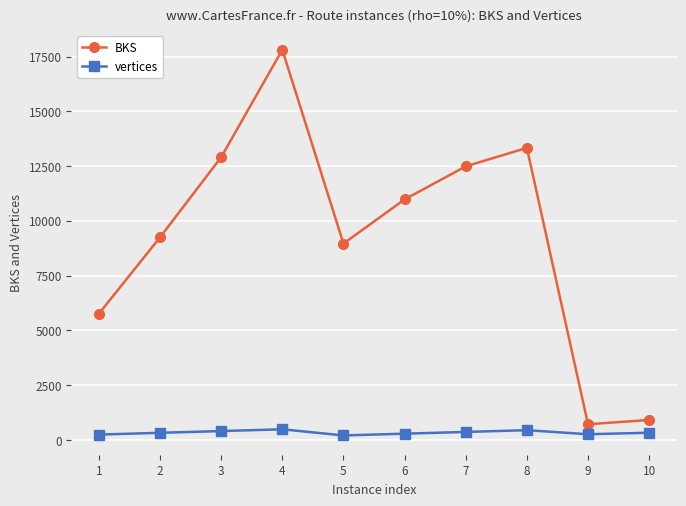

What is the sum of the vertices values at 3 and 5?

602.0